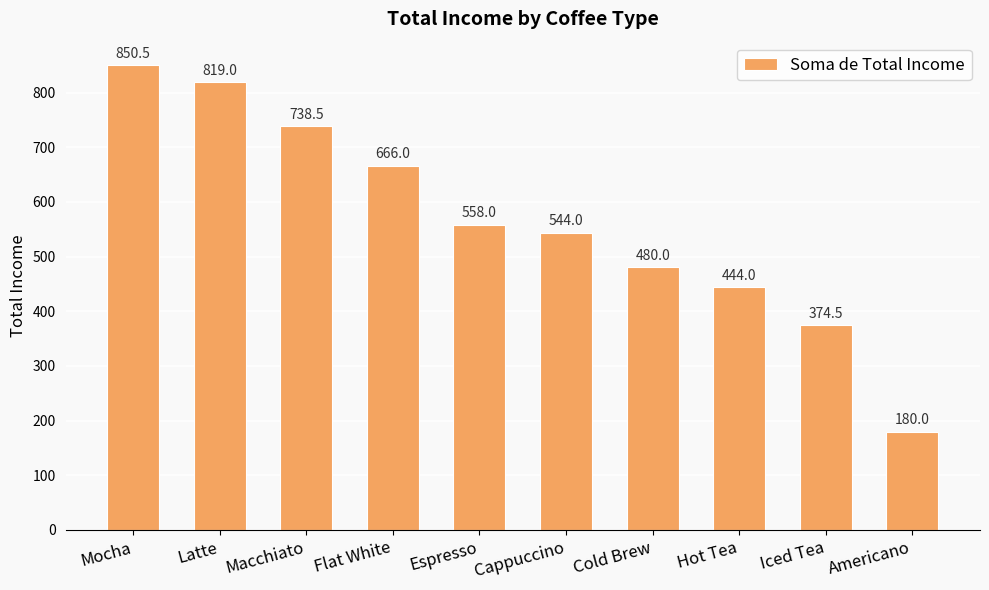

Which category has the highest value across all series?

Mocha